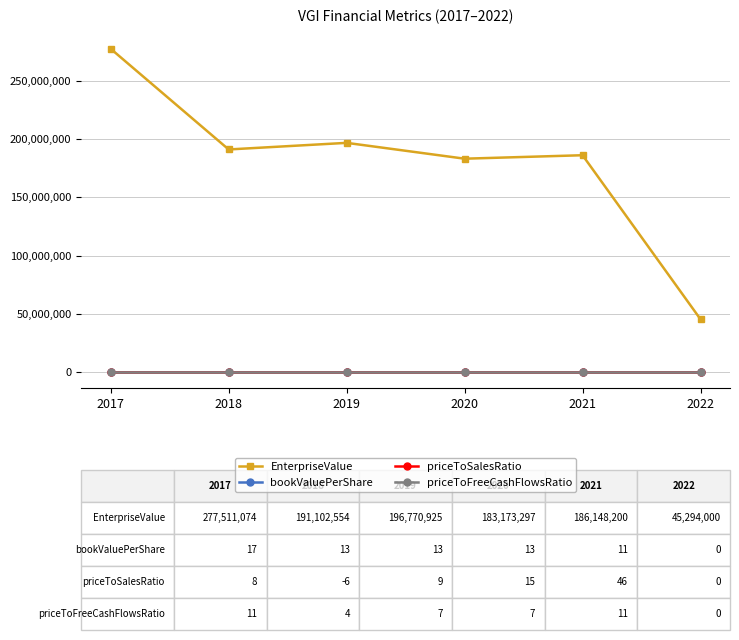

What is the sum of all priceToFreeCashFlowsRatio values?

40.9